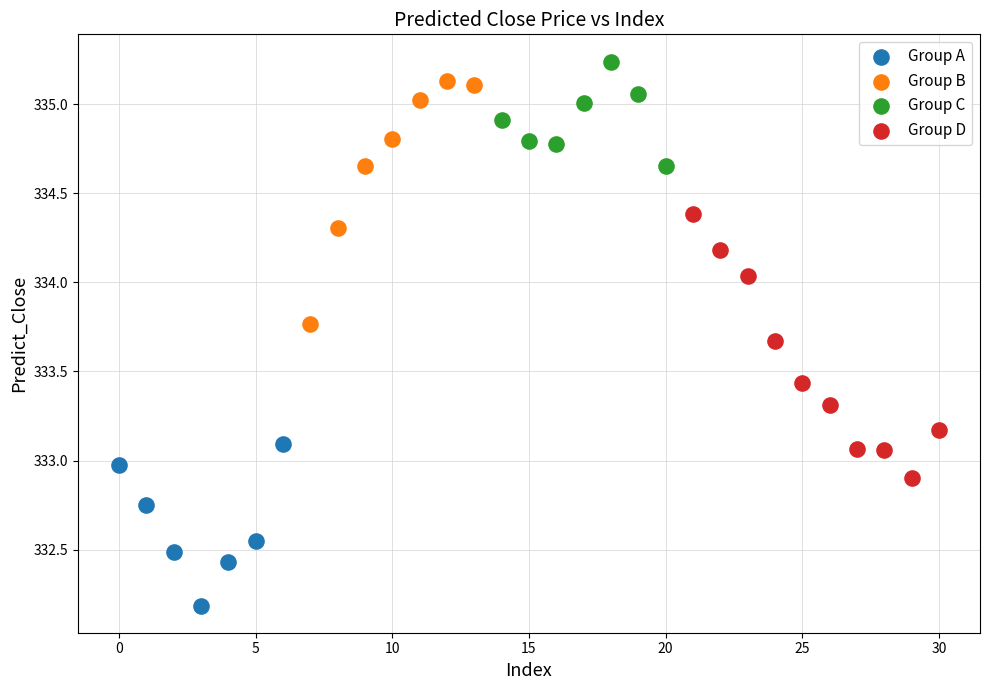

Which series contains the lowest Y value?

Group A